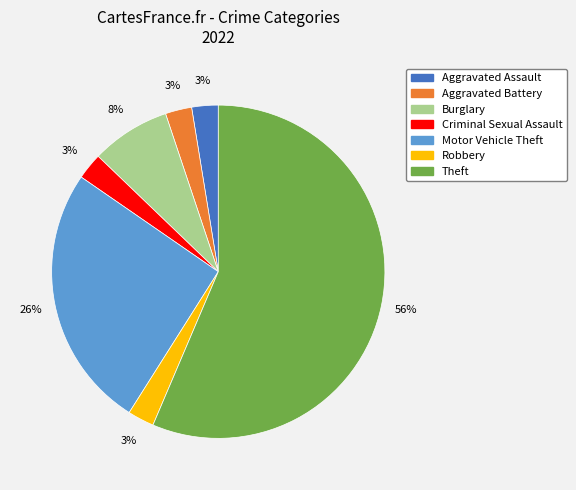

Approximately how many times larger is the value at Robbery compared to Aggravated Battery?

1.0